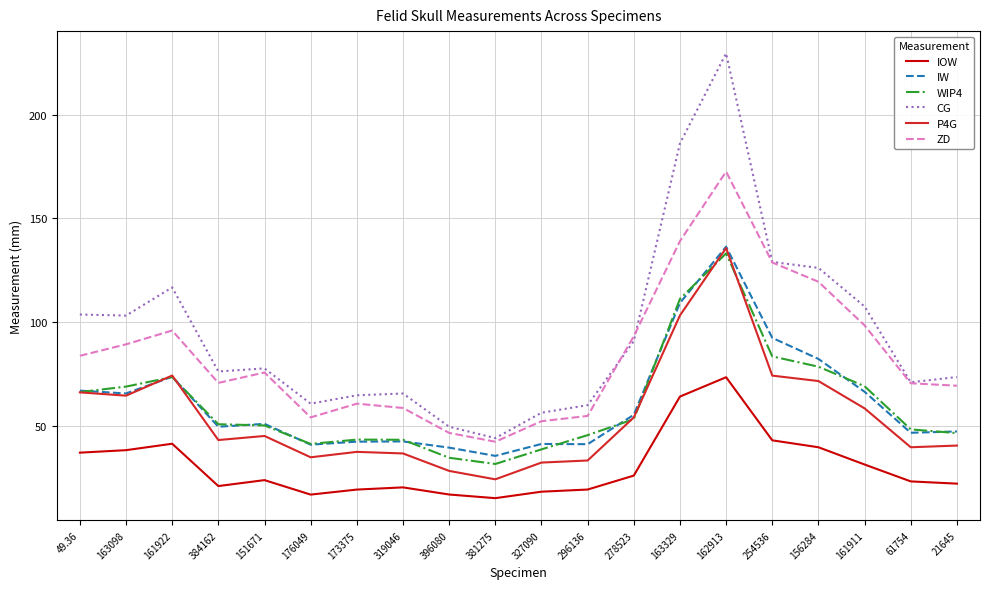

Where does the CG series first go above 77?

49.36